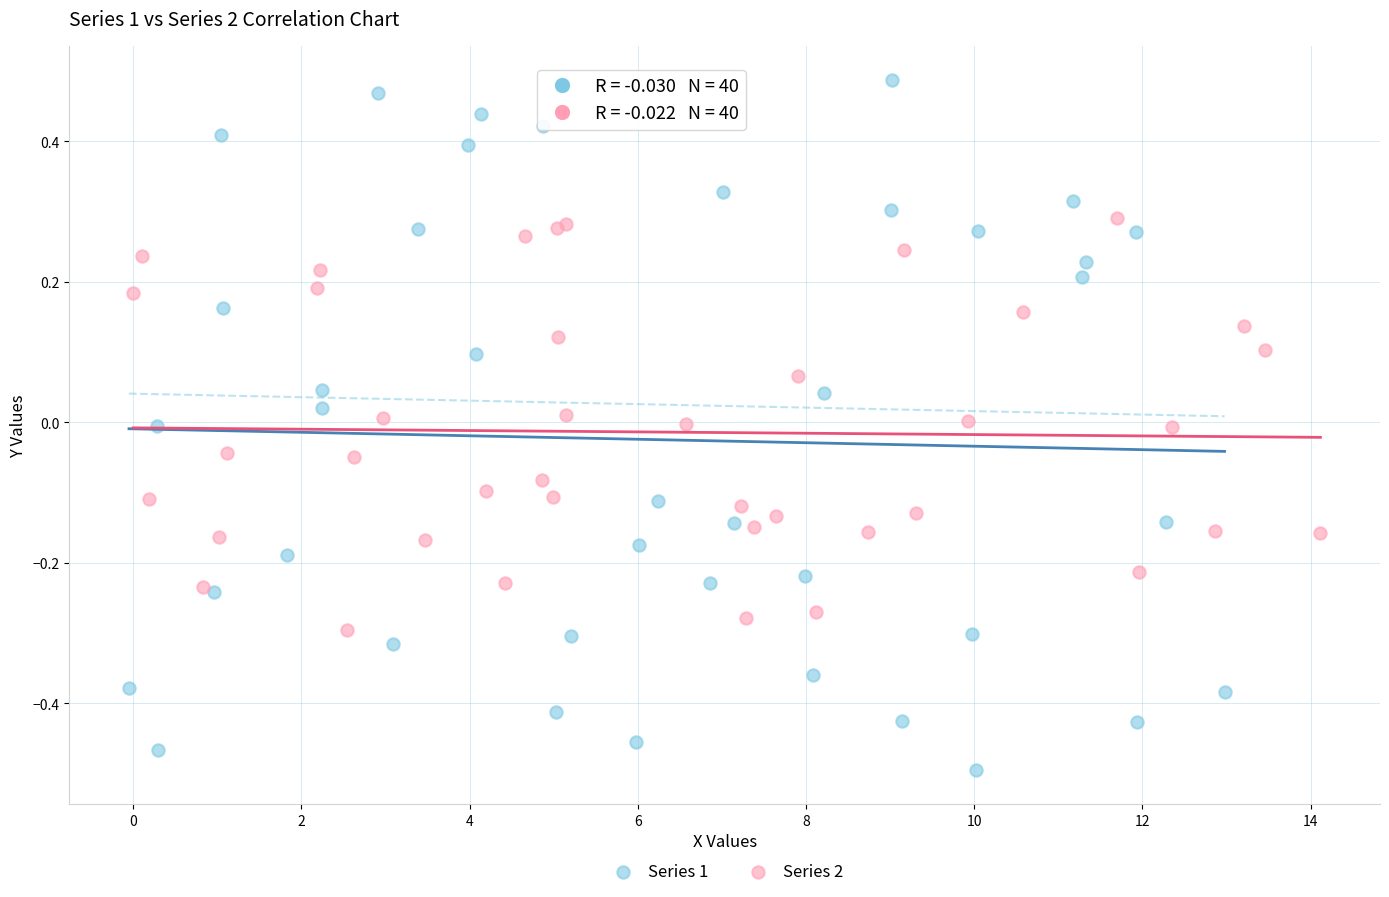

Which series has the largest Y range (max minus min)?

Series 1